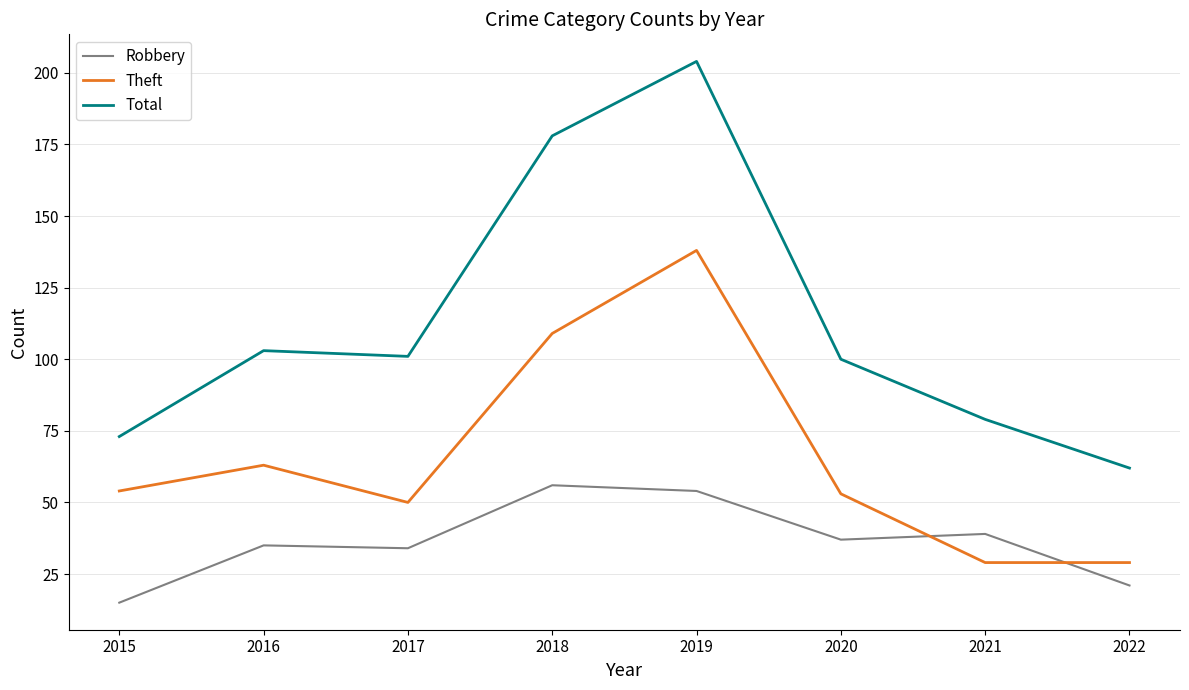

What is the greatest value displayed?

204